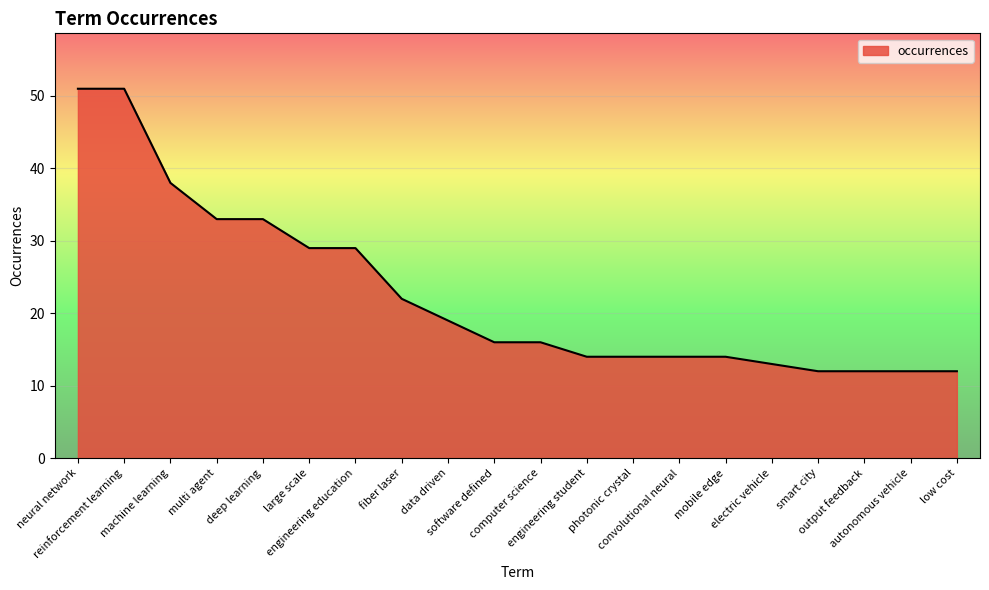

What is the average value?

23